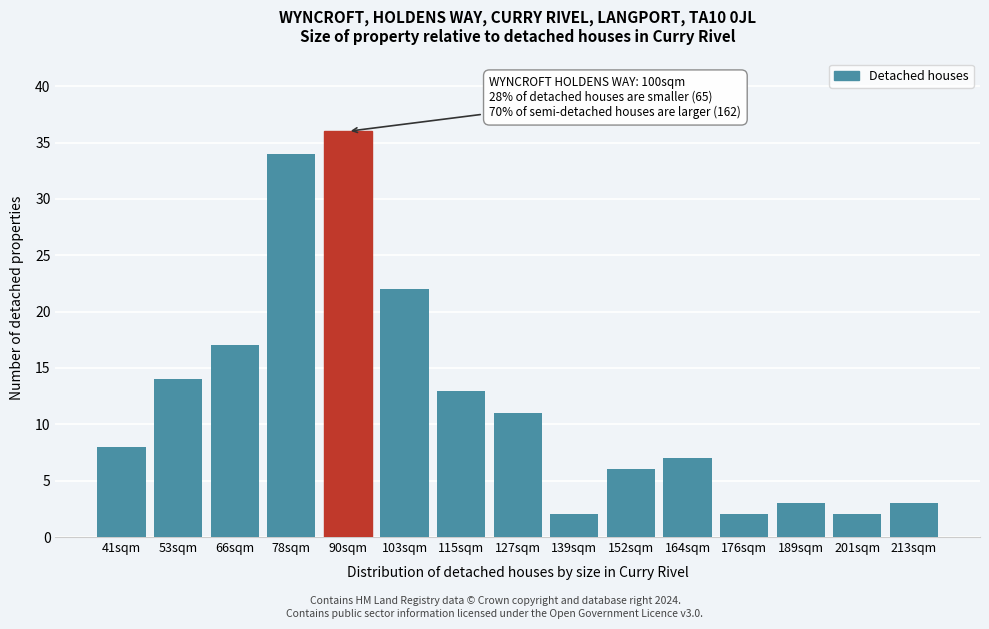

Reading left to right, extract all data points from this chart.

41sqm=8	53sqm=14	66sqm=17	78sqm=34	90sqm=36	103sqm=22	115sqm=13	127sqm=11	139sqm=2	152sqm=6	164sqm=7	176sqm=2	189sqm=3	201sqm=2	213sqm=3